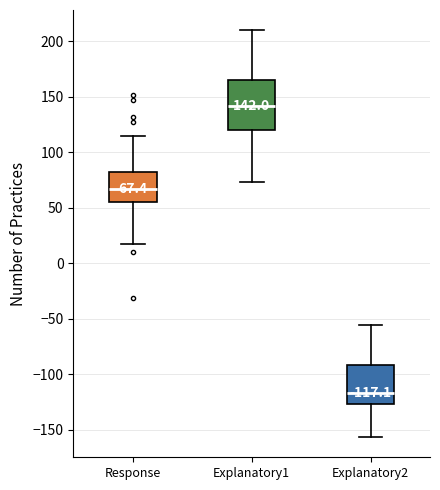

Which box's median line is the lowest?

Explanatory2